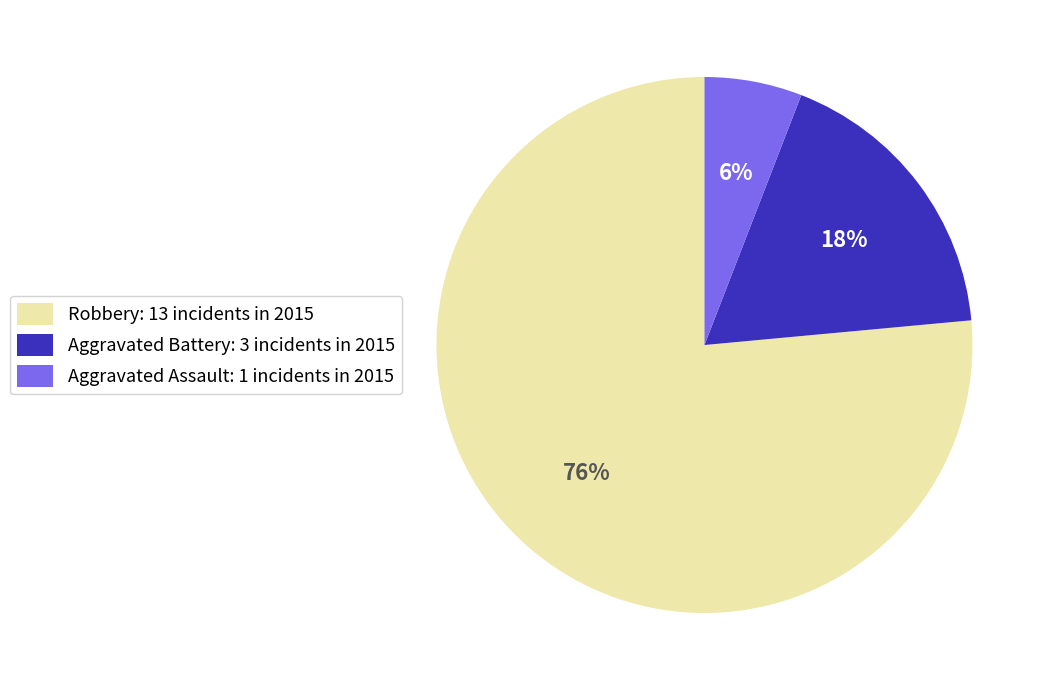

Which slice represents more than half of the pie?

Robbery